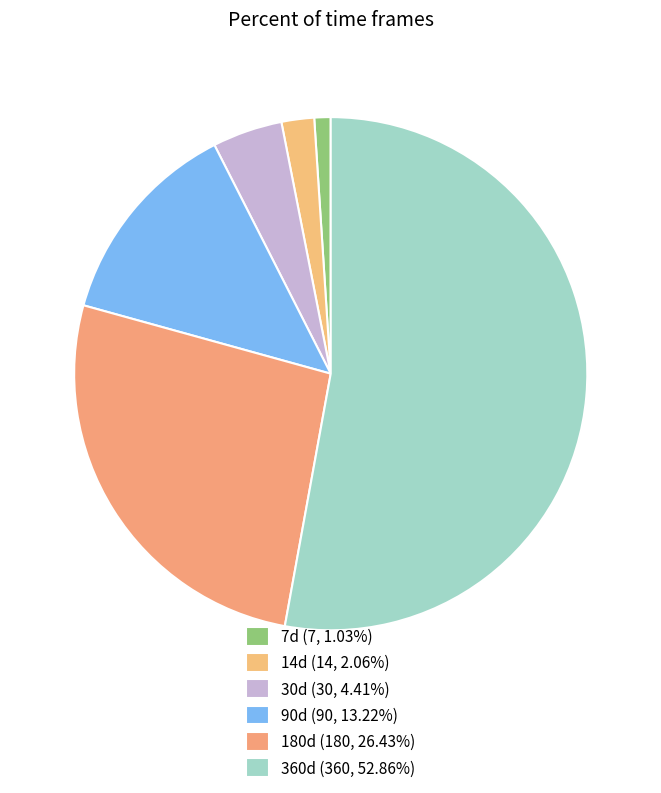

How much of the chart is everything except 7d?

99.0%